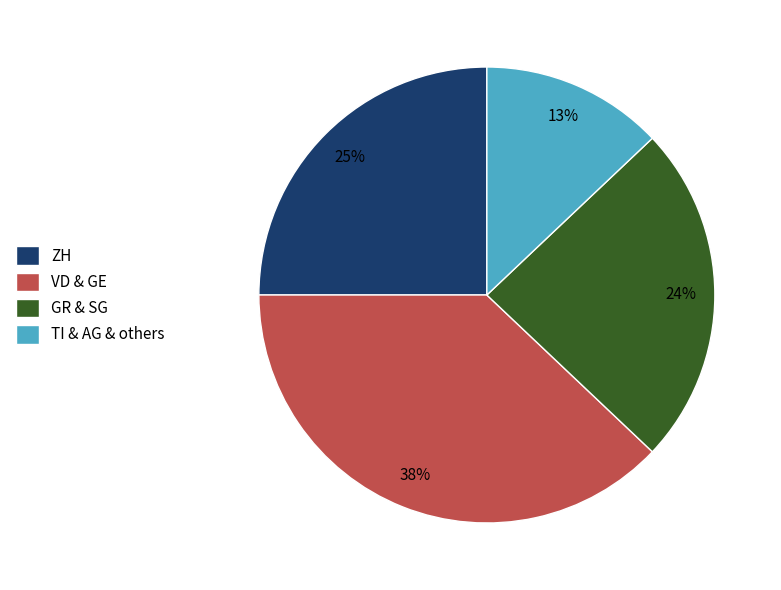

To the nearest percent, what percentage of the pie is GR & SG?

24%